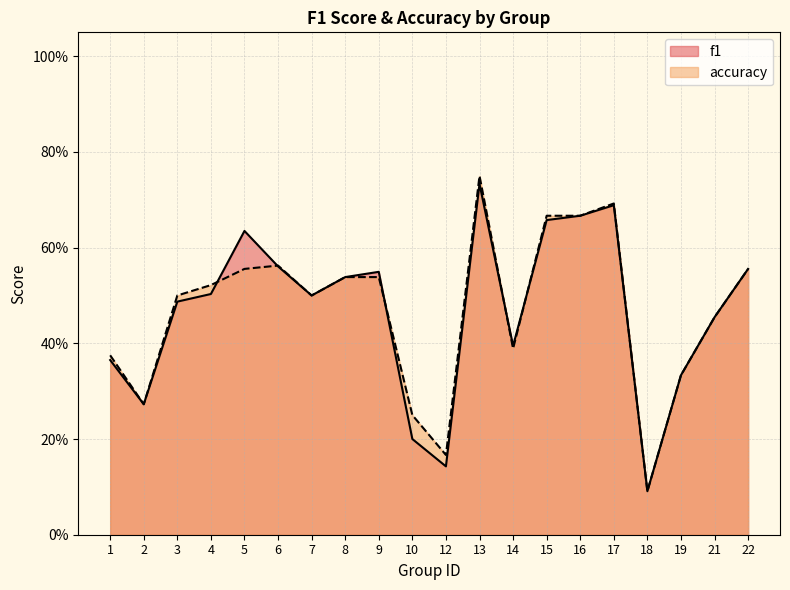

What is the smallest value displayed?

0.1